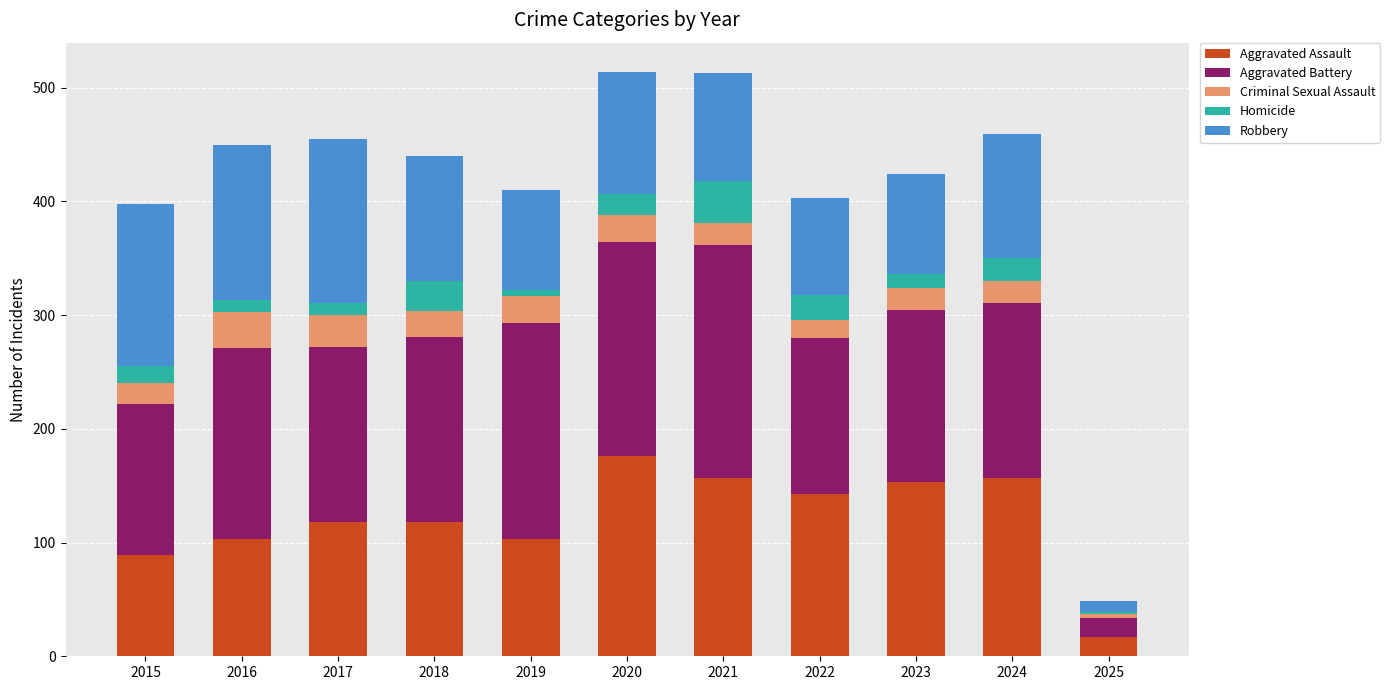

Are the bars grouped side by side (vs. stacked)?

No